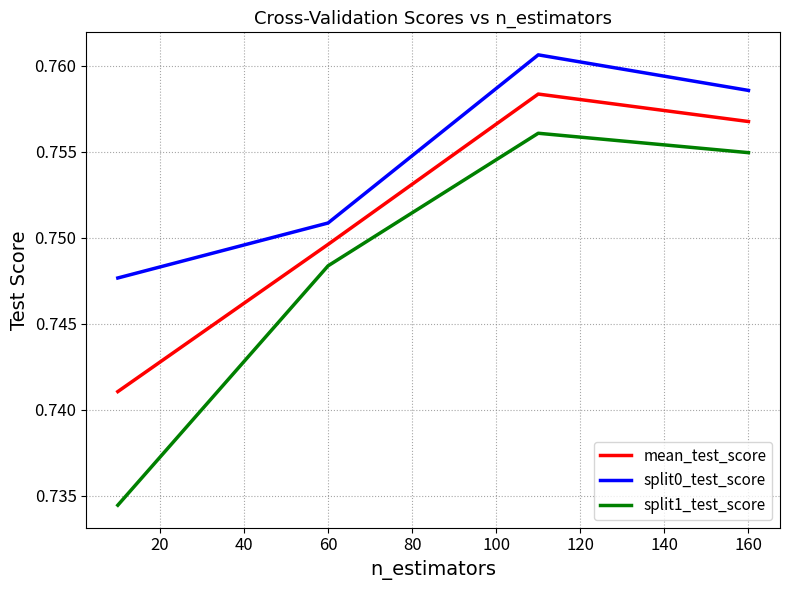

True or false: split1_test_score and split0_test_score cross at least once.

False